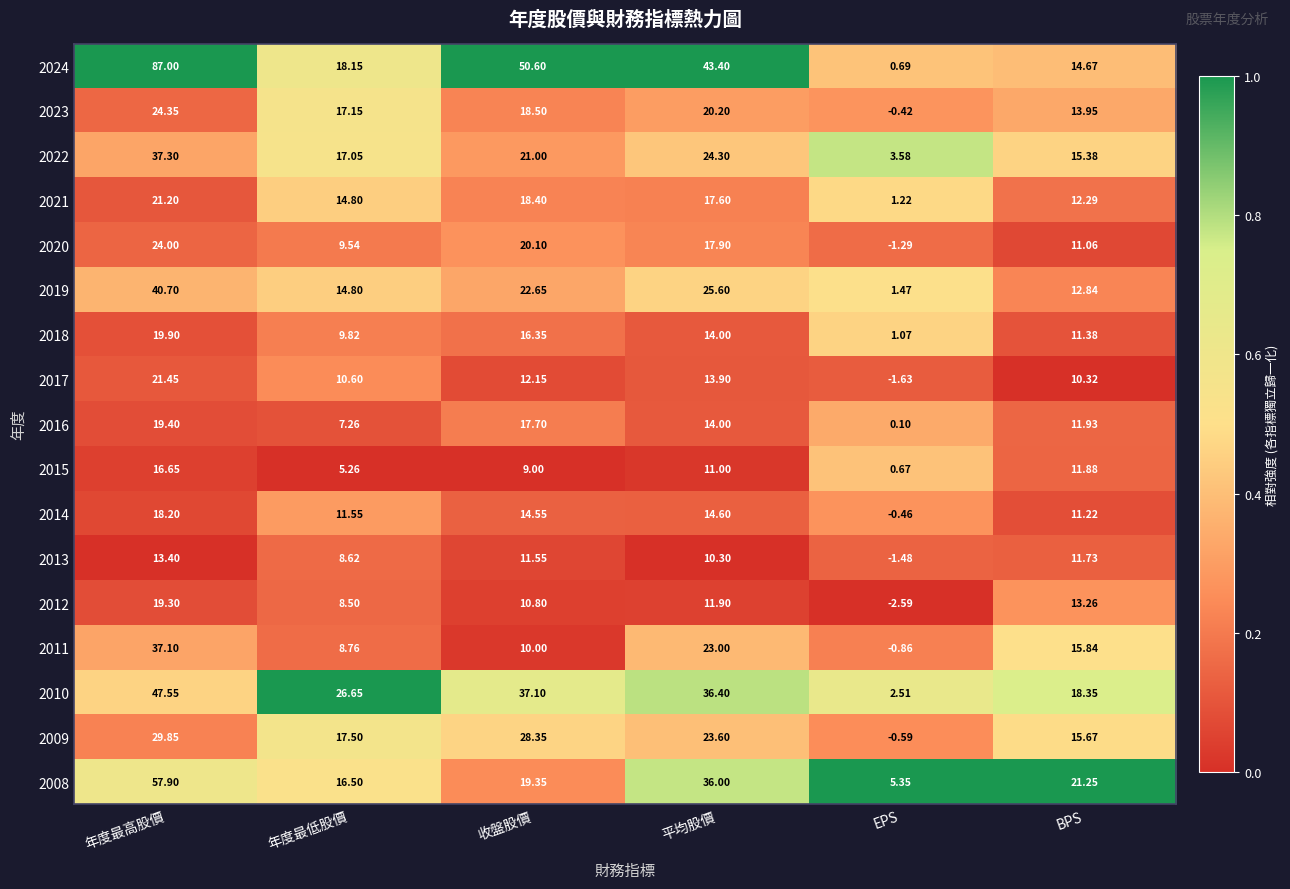

At which label does 2021 first exceed 17?

年度最高股價